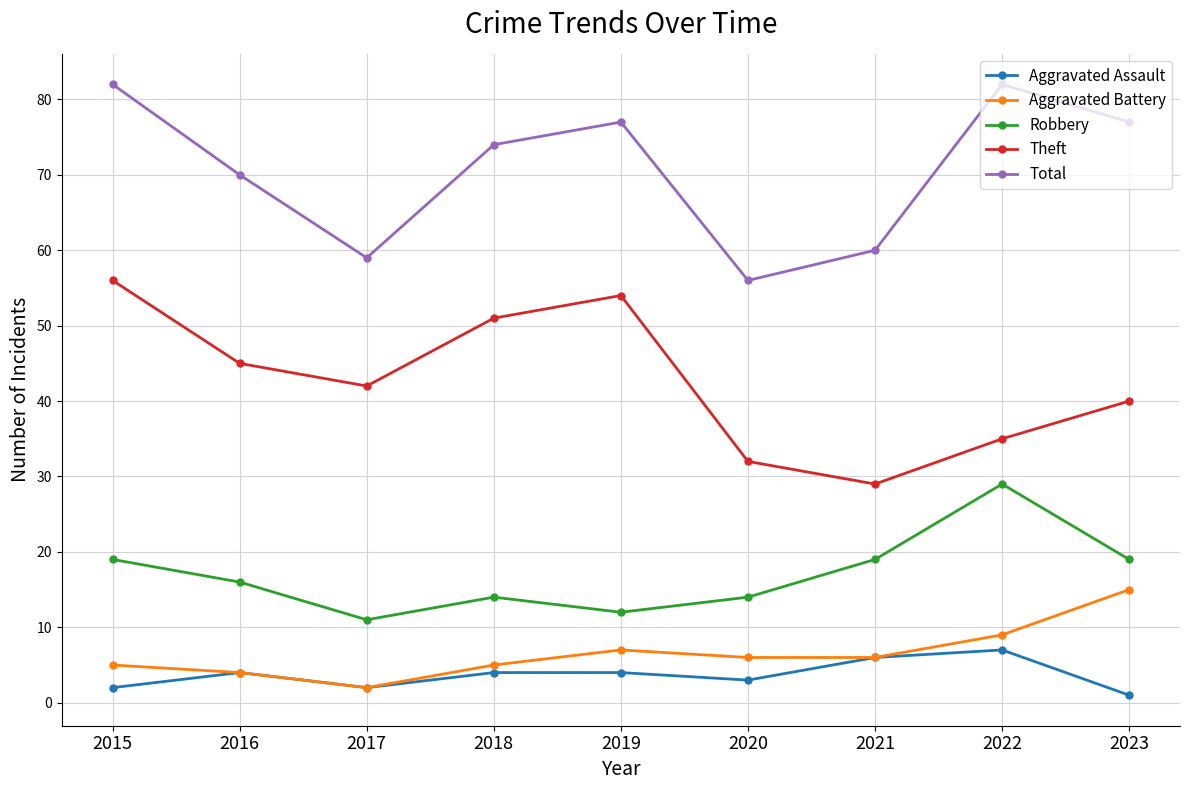

Reading left to right, list all the values displayed in this chart.

Aggravated Assault: 2015=2	2016=4	2017=2	2018=4	2019=4	2020=3	2021=6	2022=7	2023=1
Aggravated Battery: 2015=5	2016=4	2017=2	2018=5	2019=7	2020=6	2021=6	2022=9	2023=15
Robbery: 2015=19	2016=16	2017=11	2018=14	2019=12	2020=14	2021=19	2022=29	2023=19
Theft: 2015=56	2016=45	2017=42	2018=51	2019=54	2020=32	2021=29	2022=35	2023=40
Total: 2015=82	2016=70	2017=59	2018=74	2019=77	2020=56	2021=60	2022=82	2023=77